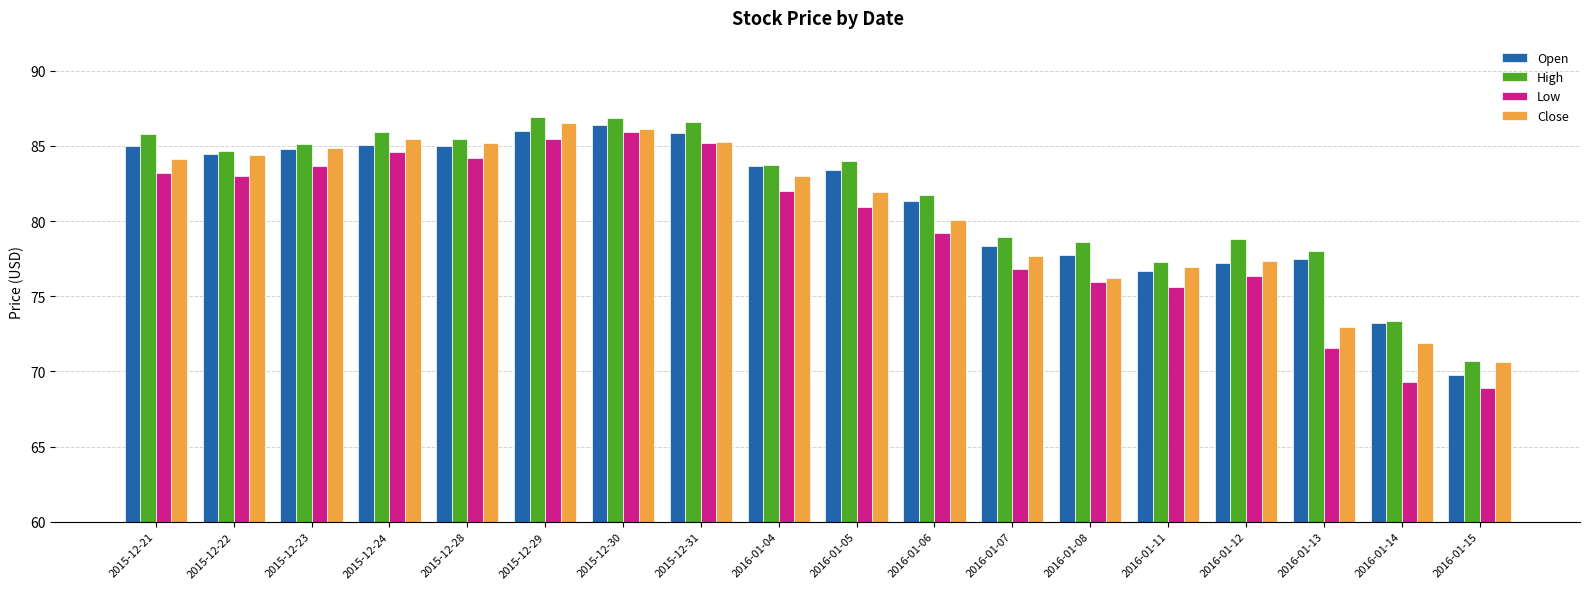

What is the sum of the Close values at 2015-12-24 and 2016-01-11?

162.4